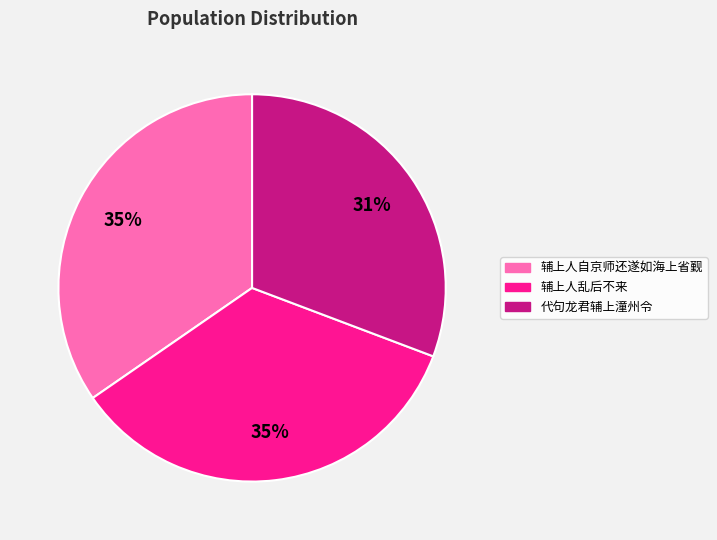

How many segments does this pie chart have?

3